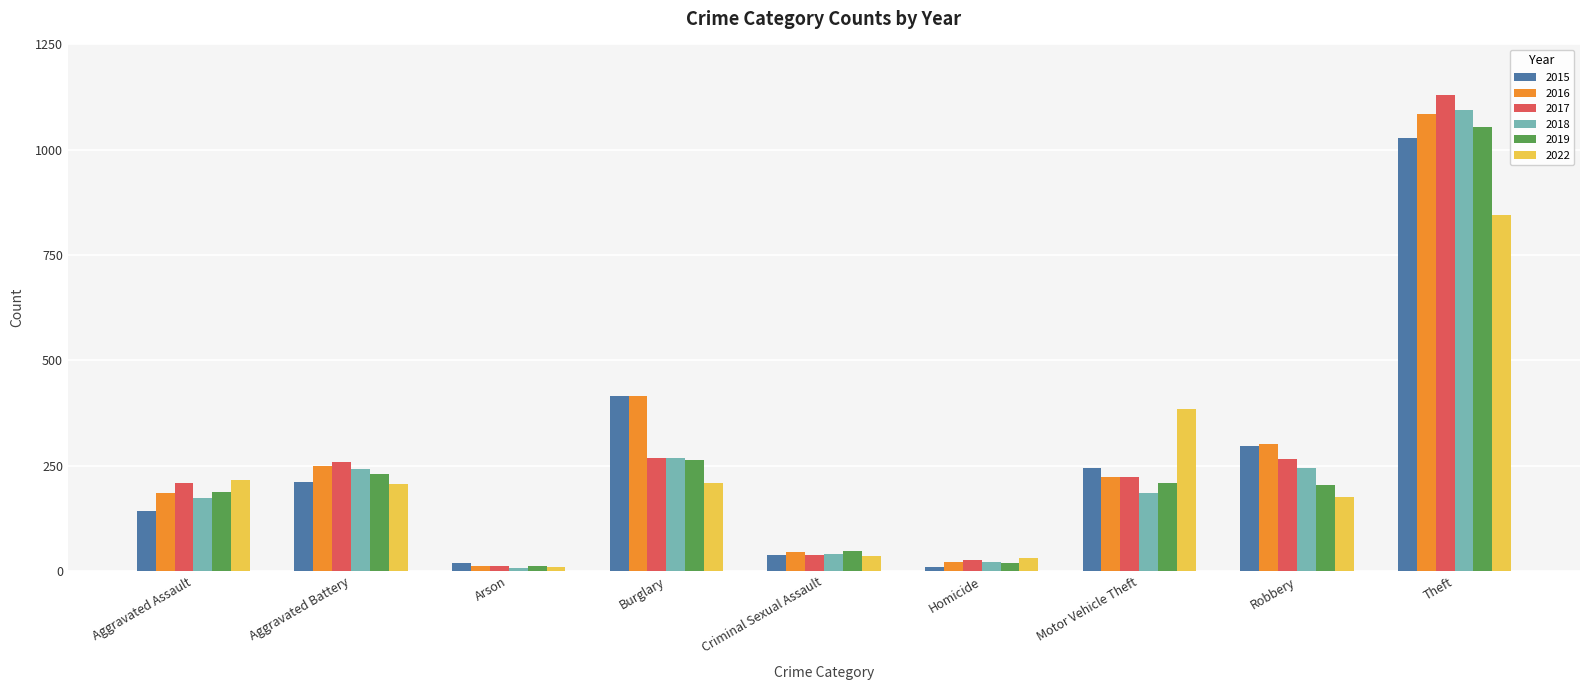

Which series has the largest total across all categories?

2016